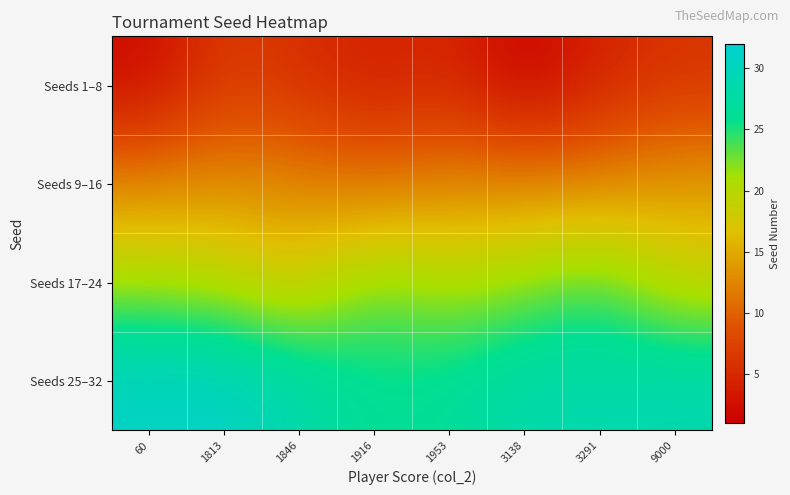

Rank the series at 3138 from lowest to highest value.

Seeds 1–8, Seeds 9–16, Seeds 17–24, Seeds 25–32